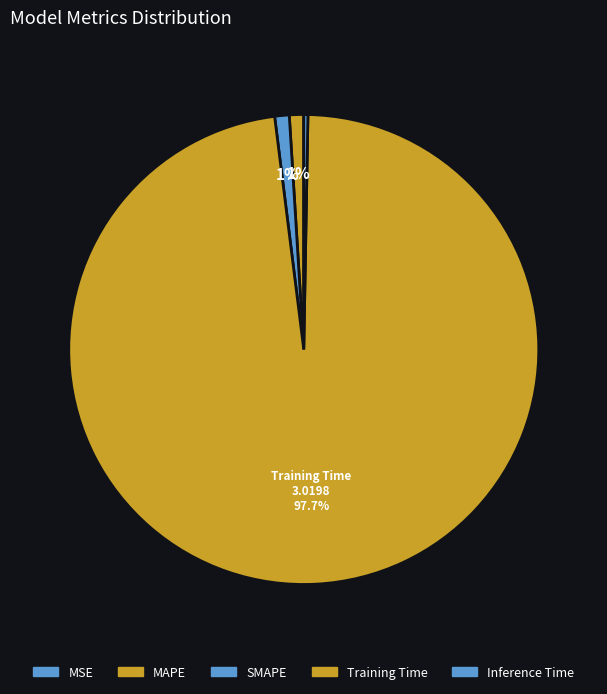

To the nearest percent, what is the difference between the largest and smallest slice percentages?

98%